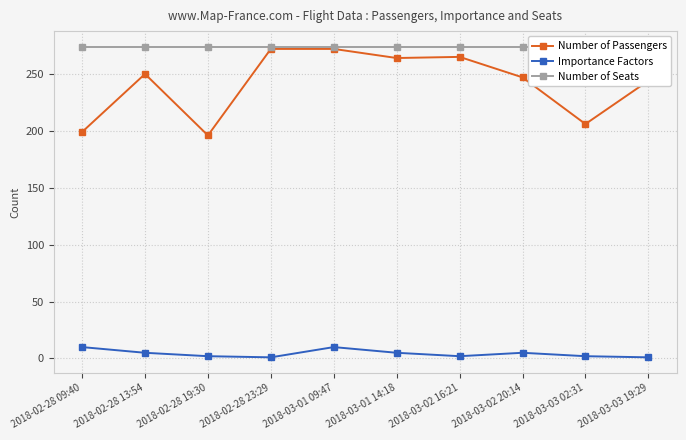

What is the difference between the second highest and minimum values in the Number of Passengers series?

76